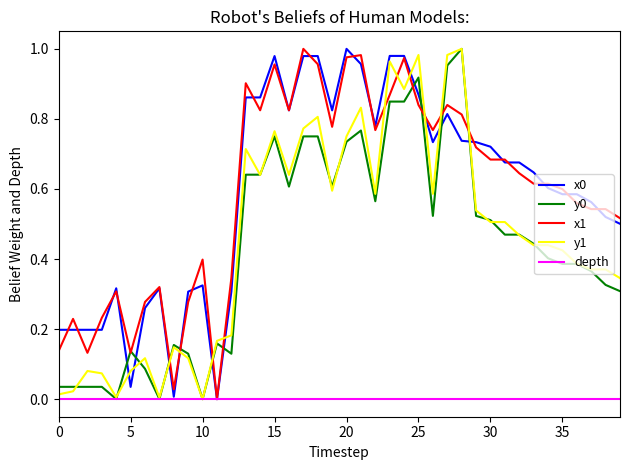

After their last crossing, which series has the higher values: x1 or y1?

x1